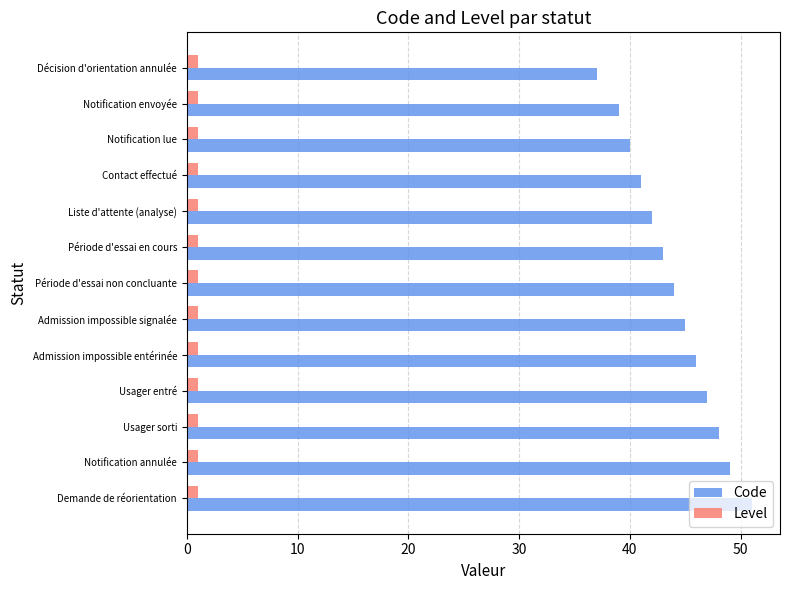

Is it true that Code equals 16 at Liste d'attente (analyse)?

False